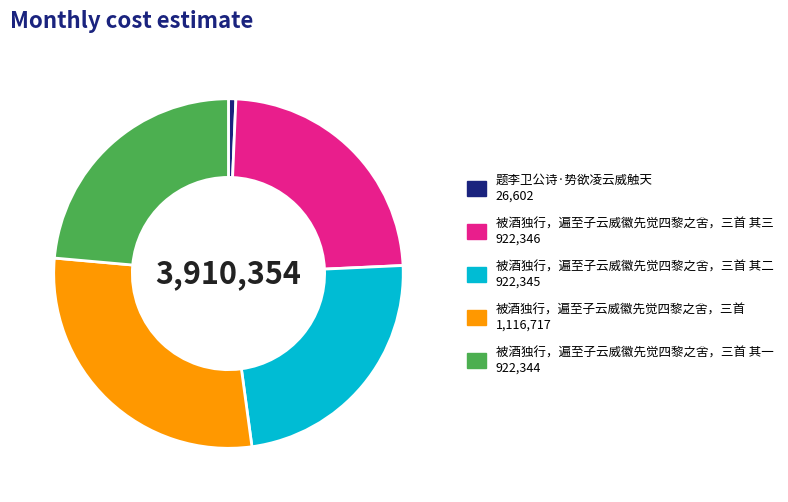

Does any single category account for the majority?

No